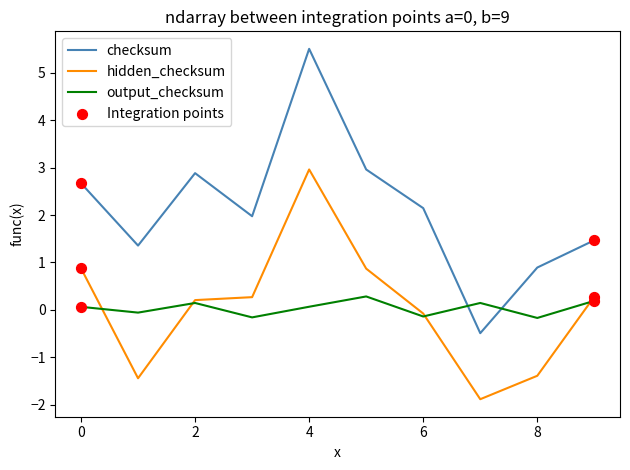

At how many categories does at least one series exceed 0?

10